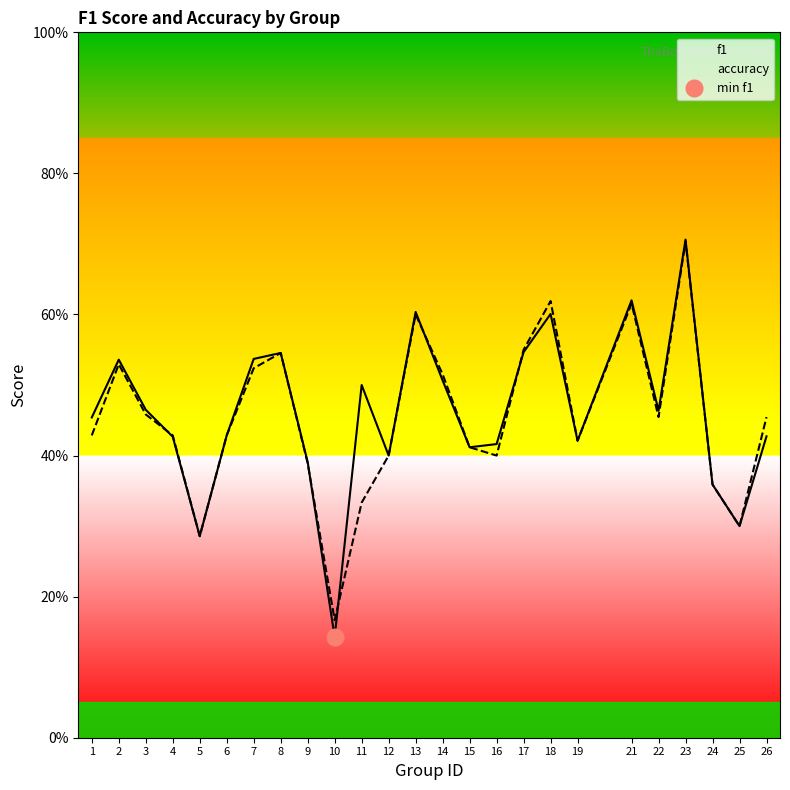

After their last crossing, which series has the higher values: accuracy or f1?

accuracy